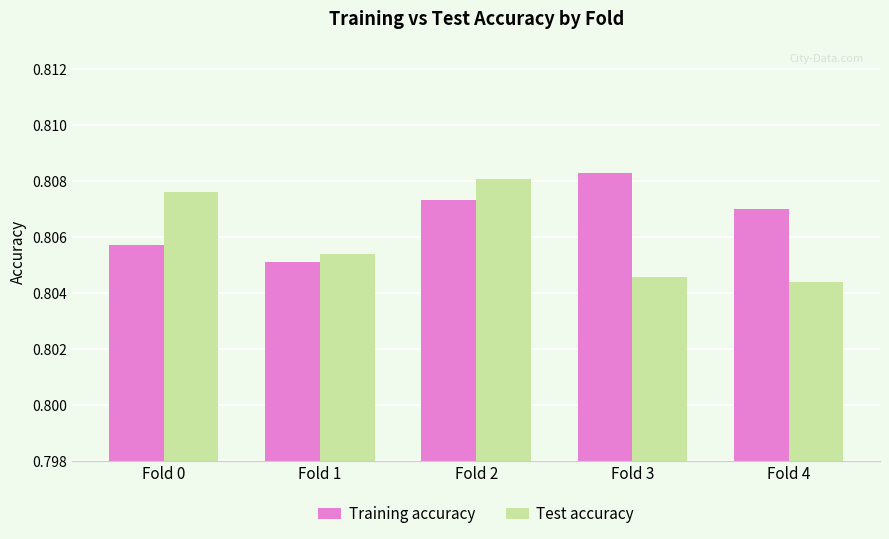

Which category has the lowest value in the Test accuracy series?

Fold 4